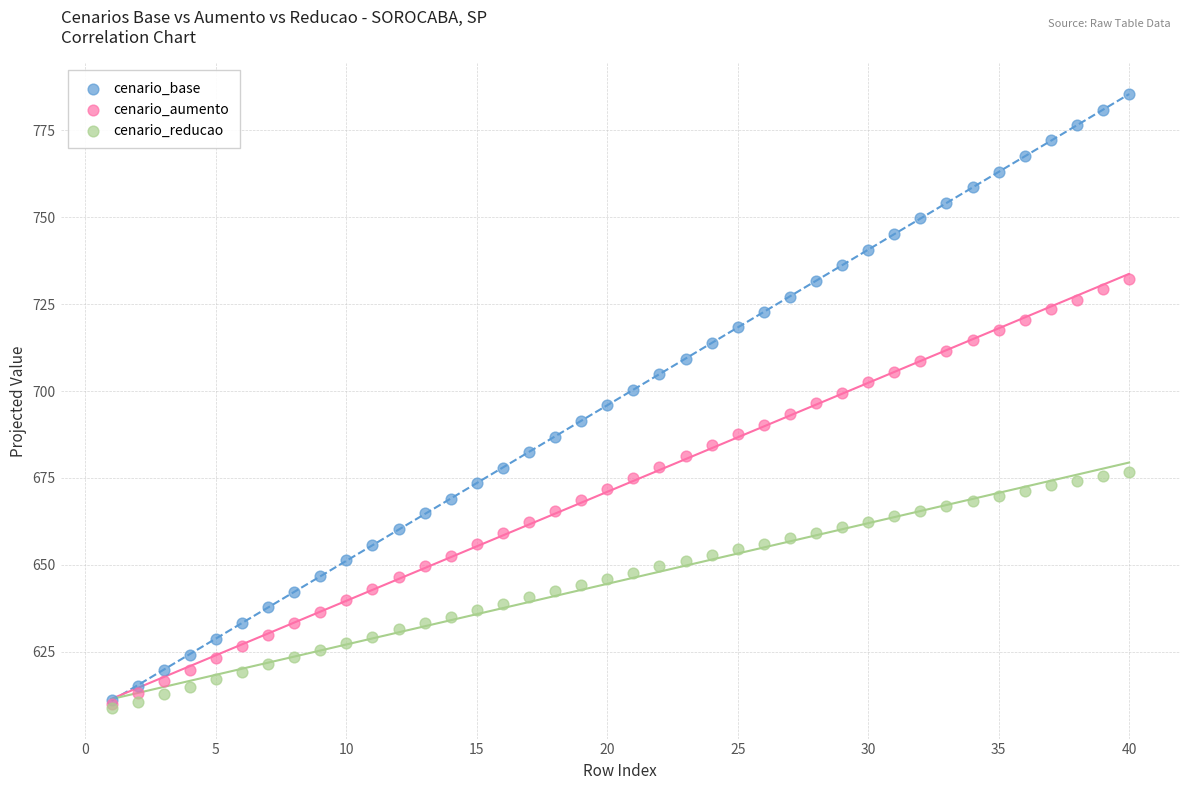

Which series has the widest spread of Y values?

cenario_base